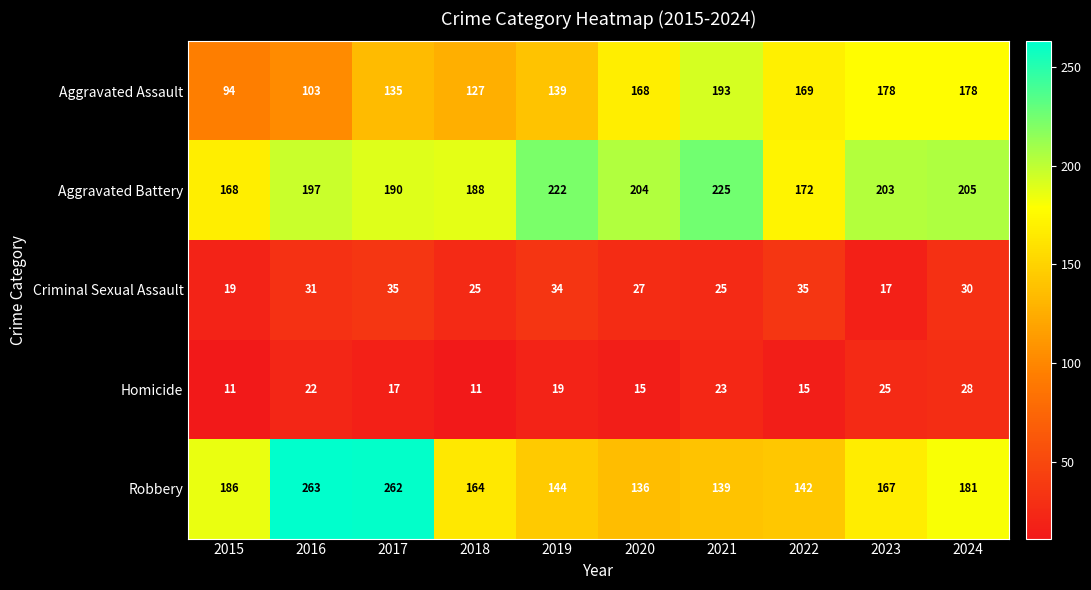

At 2024, list the series in order from largest to smallest.

Aggravated Battery, Robbery, Aggravated Assault, Criminal Sexual Assault, Homicide